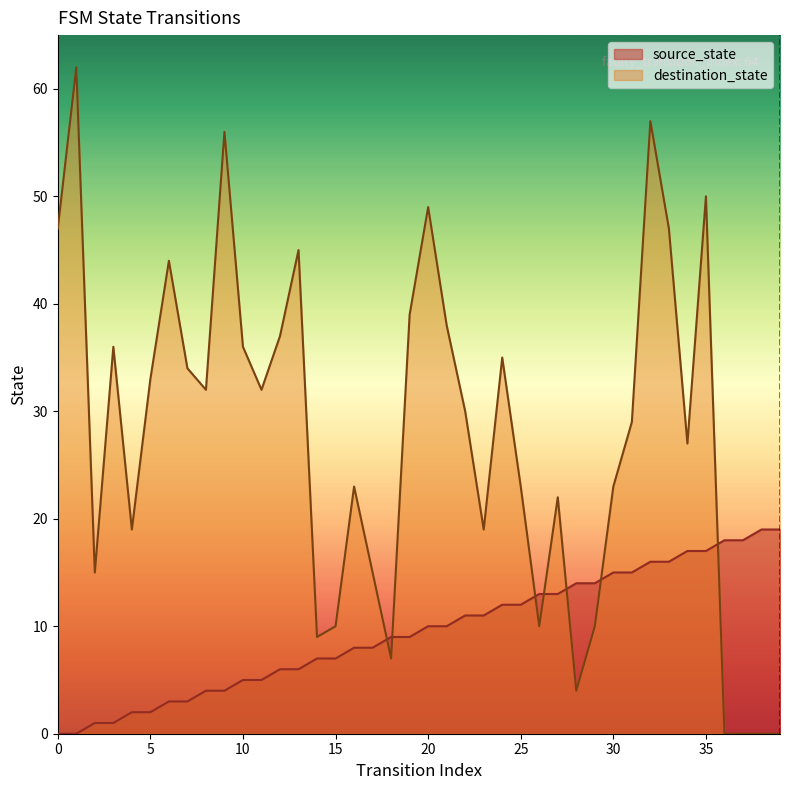

How many values in the destination_state series are below 30?

20